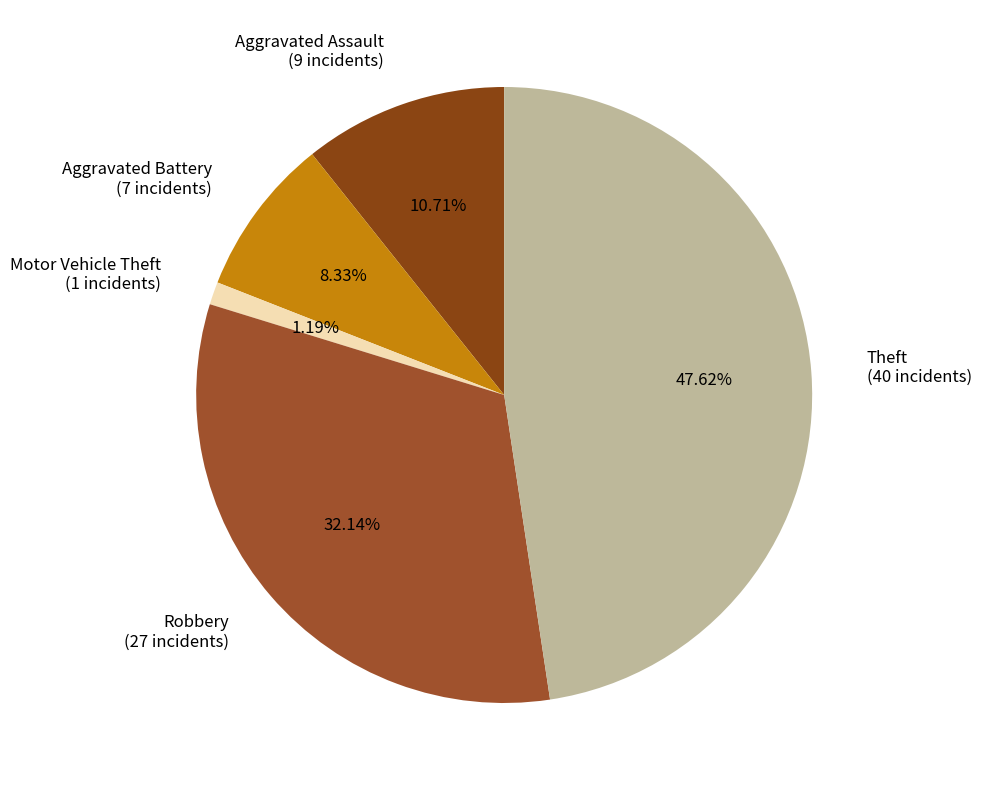

To the nearest percent, what is the average slice percentage?

20%